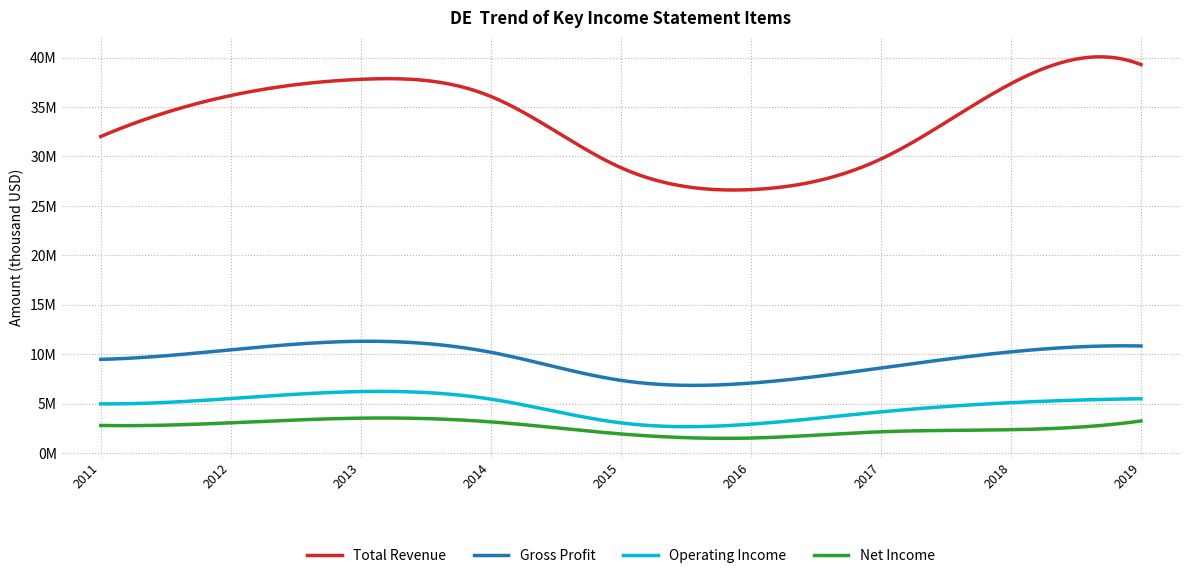

What are all the series names shown in the legend?

Total Revenue, Gross Profit, Operating Income, Net Income